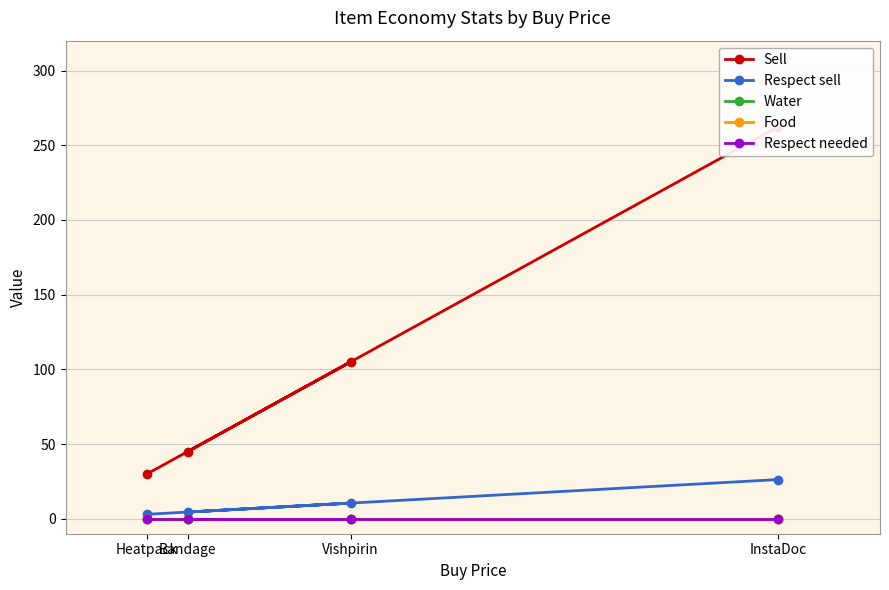

Is it true that Water equals 0.0 at Vishpirin?

True